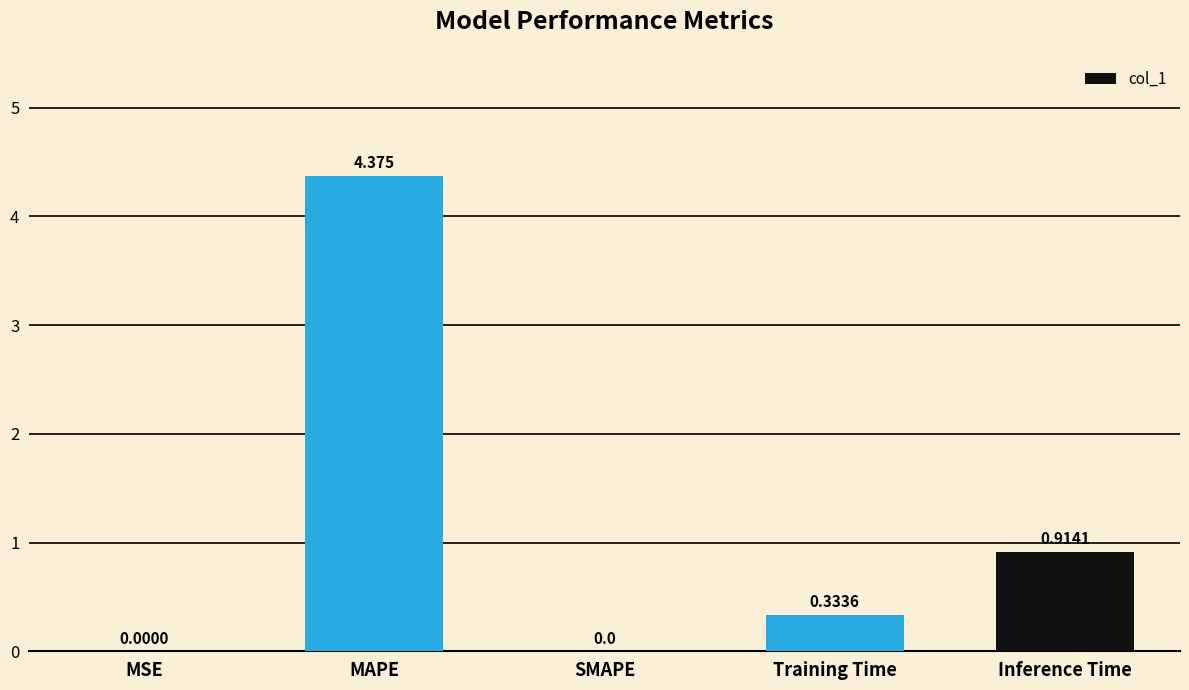

Between SMAPE and Training Time, which is larger?

Training Time